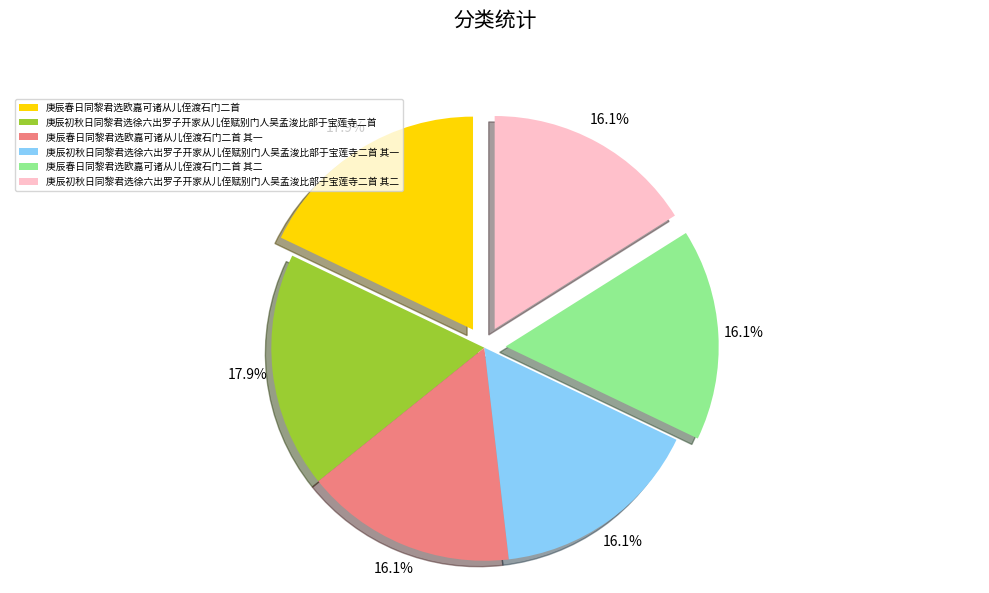

Combined, do 庚辰初秋日同黎君选徐六出罗子开家从儿侄赋别门人吴孟浚比部于宝莲寺二首 and 庚辰春日同黎君选欧嘉可诸从儿侄渡石门二首 其一 account for over 50%?

No